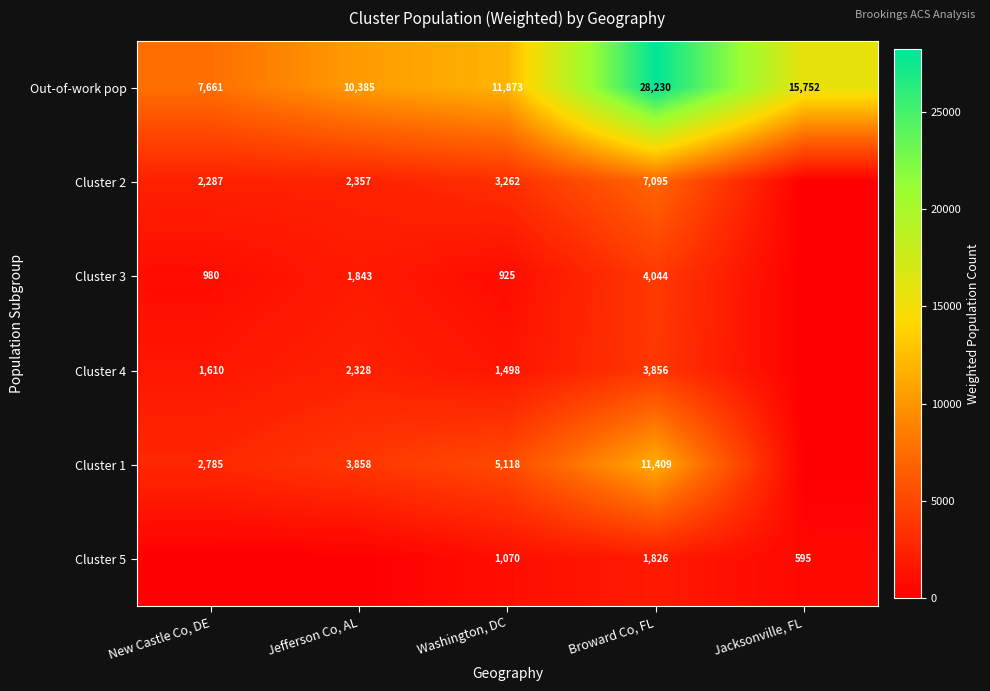

The Cluster 2 series shows 3392 at New Castle Co, DE. True or false?

False